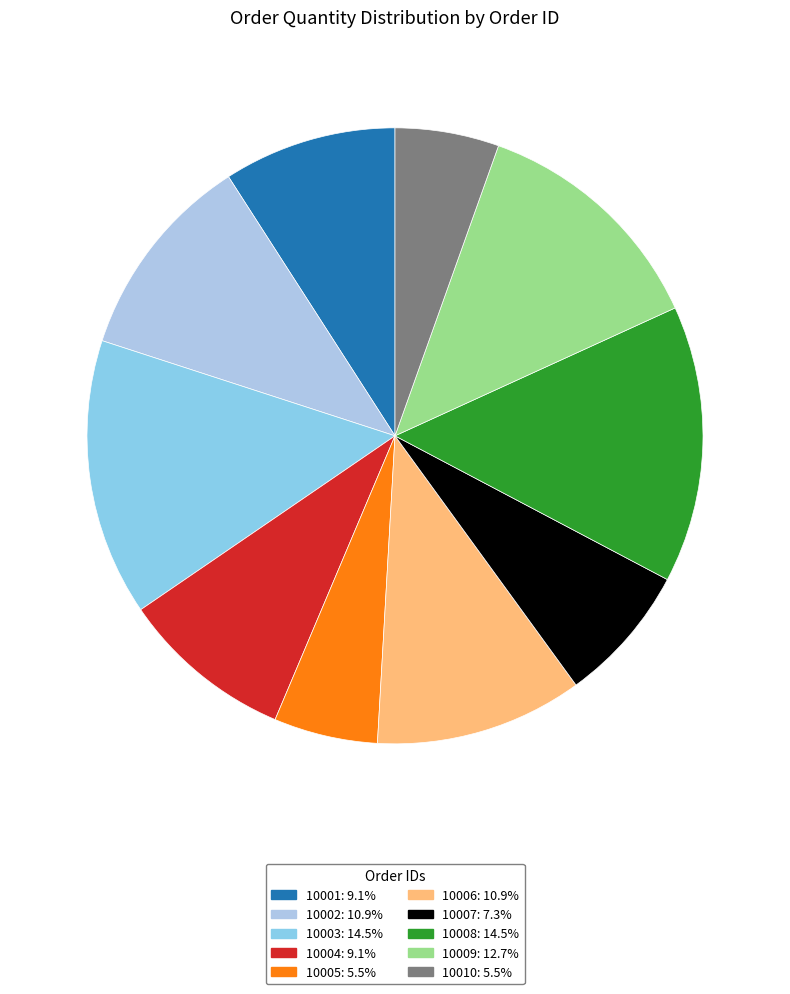

To the nearest percent, what portion does 10001 represent?

9%